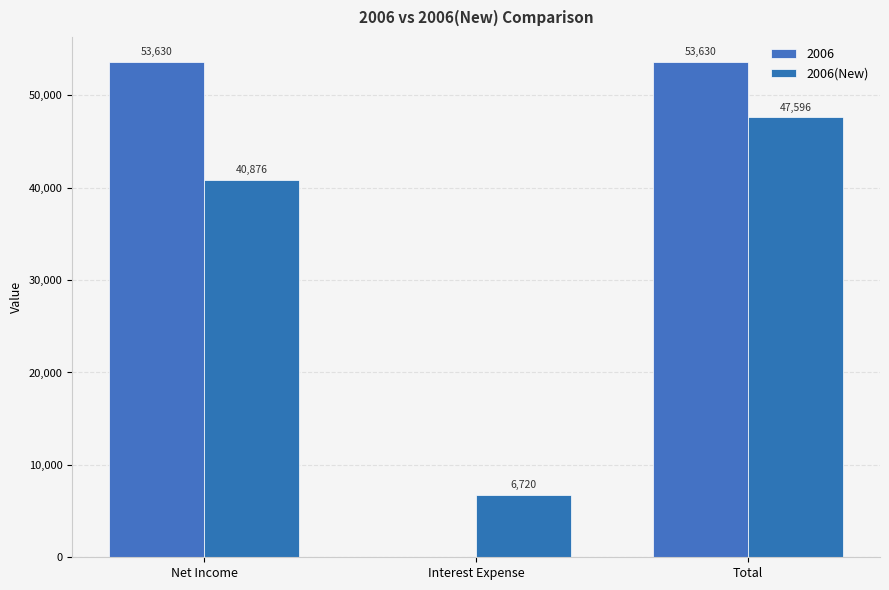

At which category does the chart reach its minimum across all series?

Interest Expense